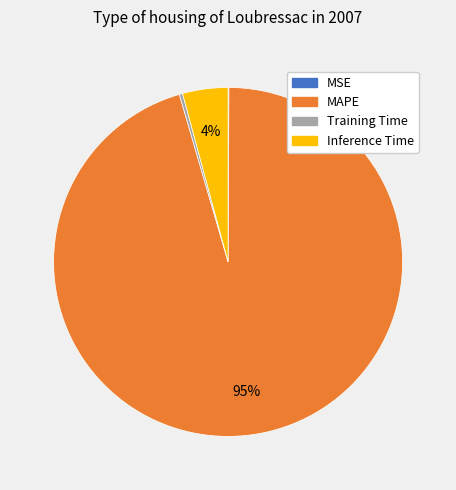

Is there a majority slice in this chart?

Yes